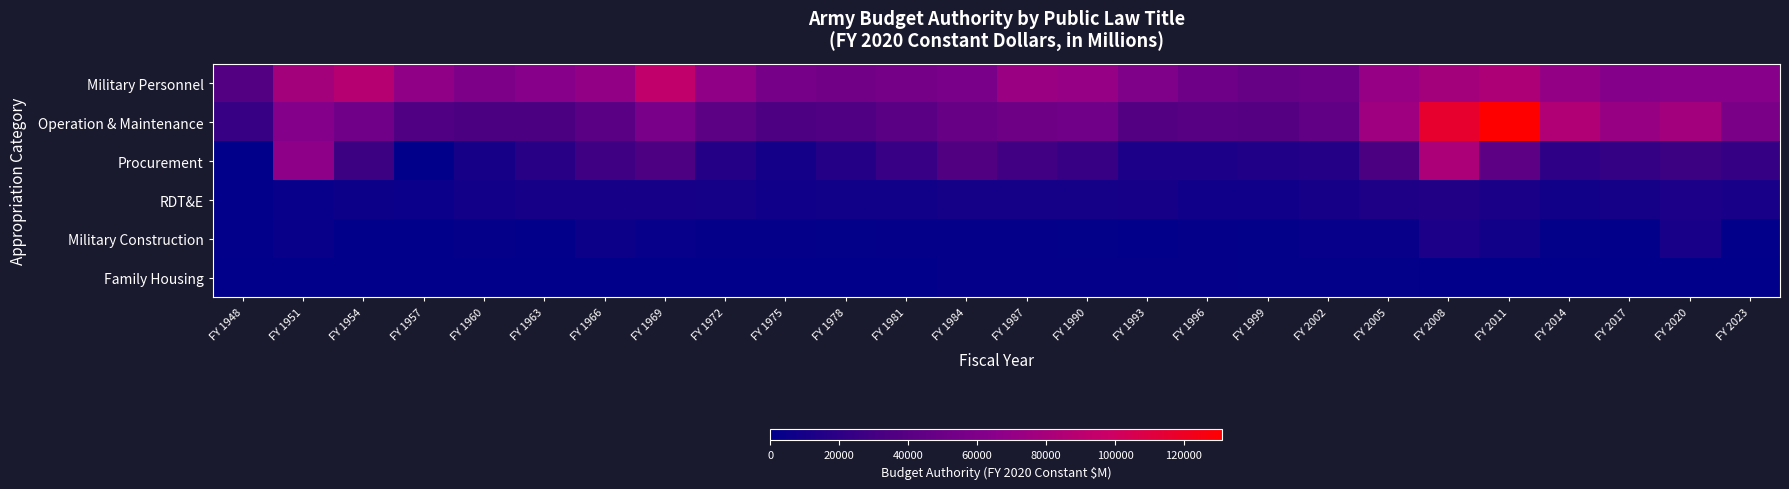

At which category is the sum across all series the highest?

FY 2008